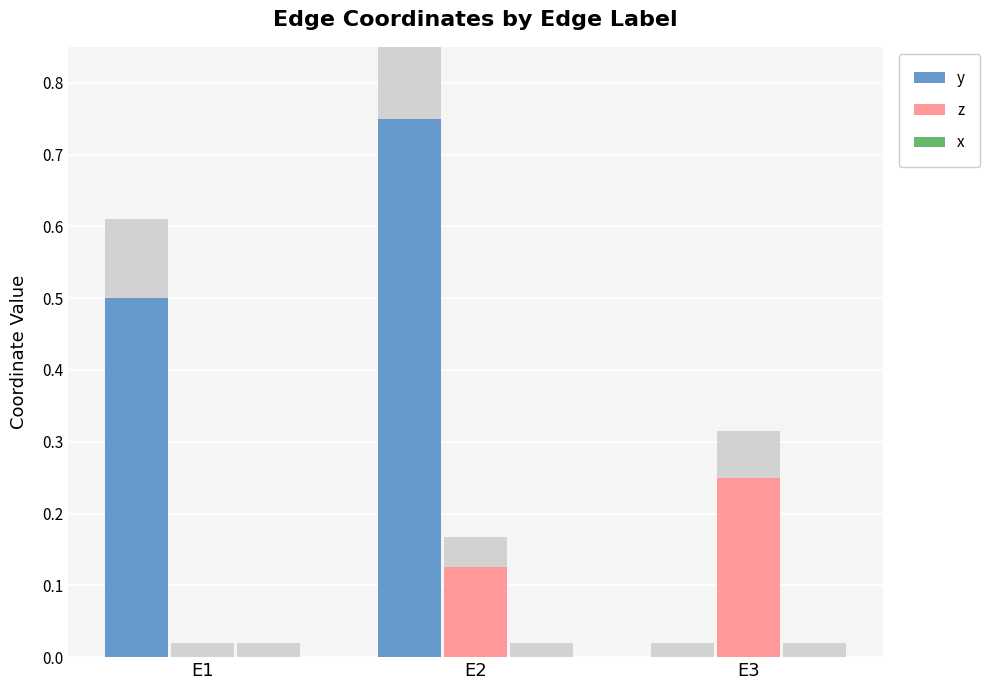

At which label is x closest to 0?

E1